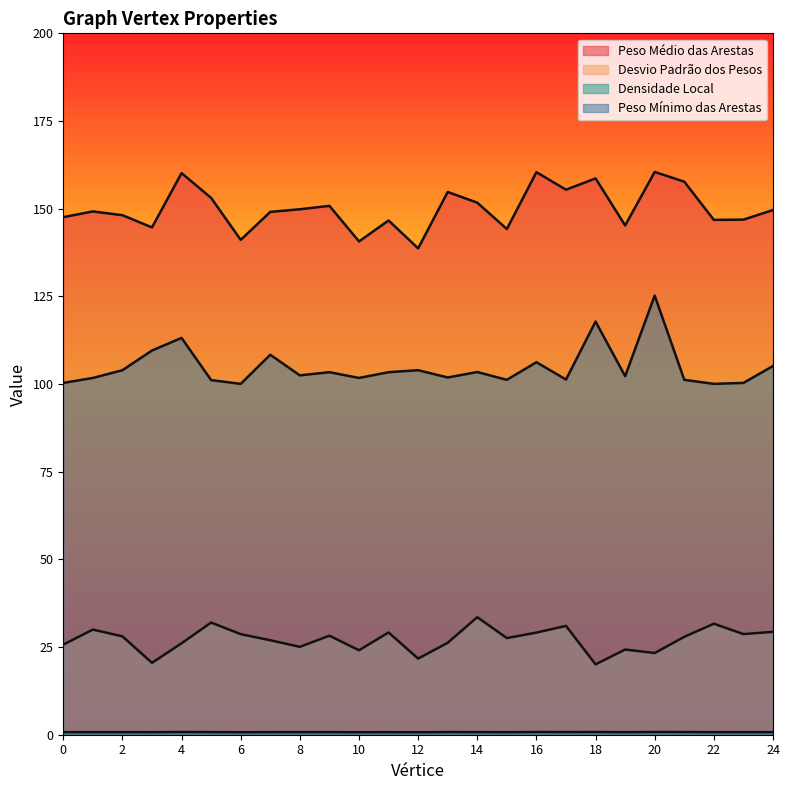

Which series has the largest total across all categories?

Peso Médio das Arestas